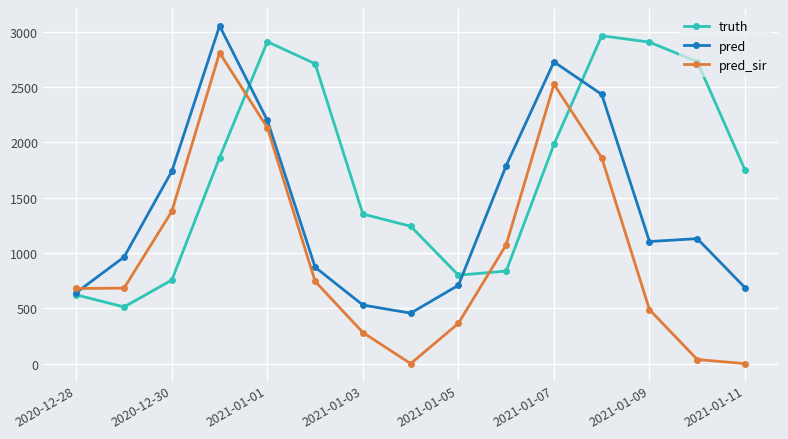

What is the average value of the pred series?

1401.3